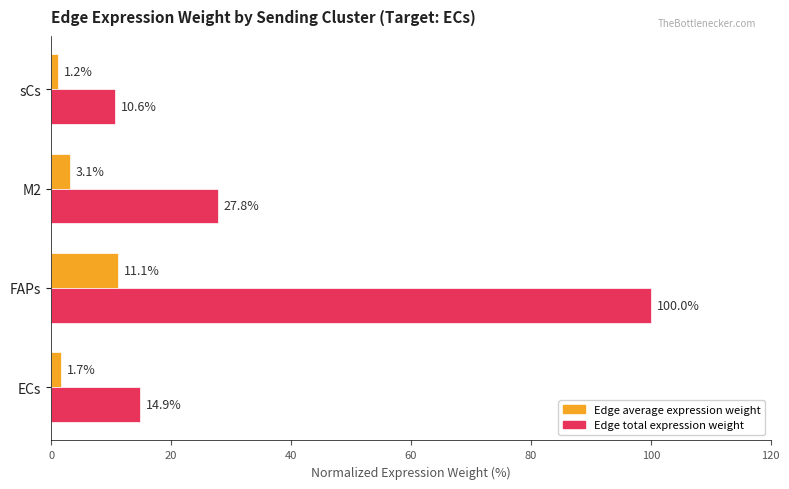

Is the value of Edge average expression weight at ECs greater than the value of Edge total expression weight at FAPs?

No